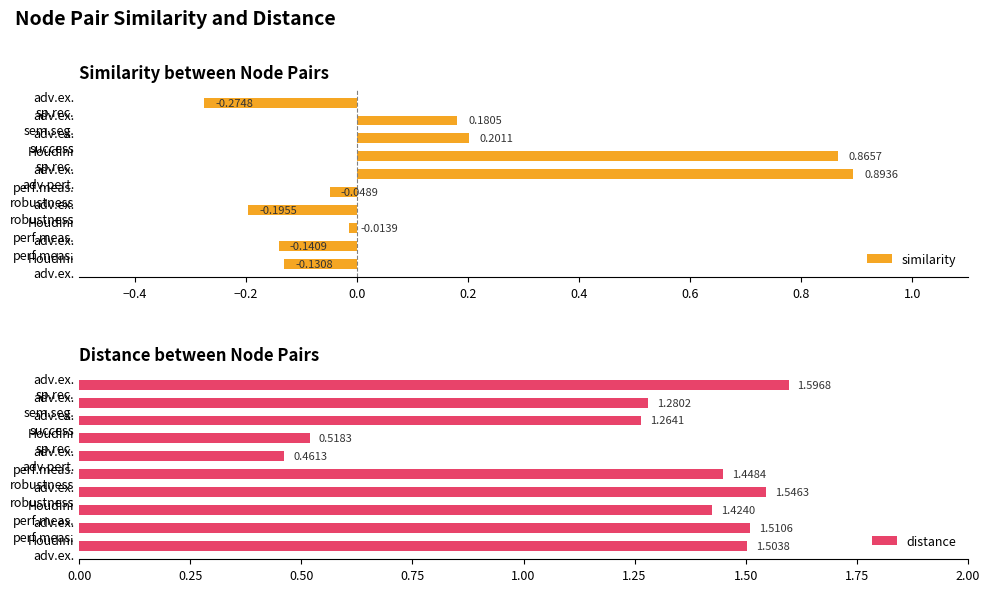

Which series has the widest spread of values?

similarity